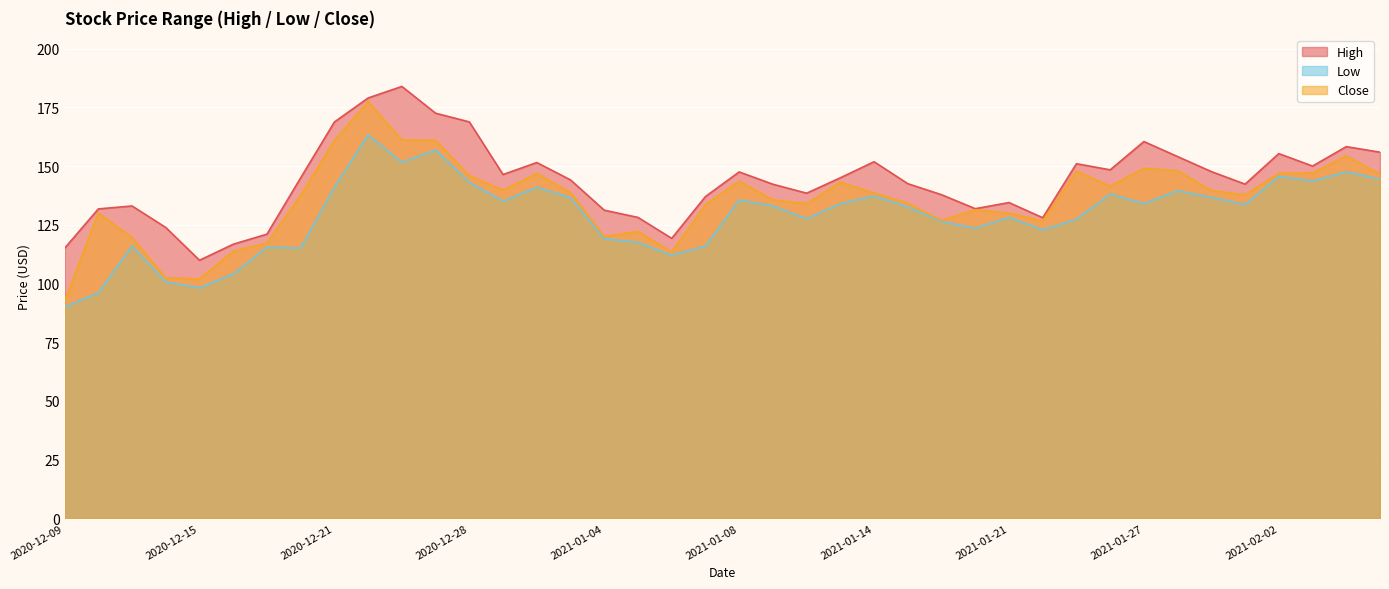

Reading left to right, list all the values displayed in this chart.

High: 115.0	131.7	133.0	123.8	109.9	116.7	121.0	145.0	168.8	179.0	183.9	172.5	168.8	146.4	151.5	144.1	131.2	128.1	119.2	137.0	147.5	142.3	138.4	145.0	151.8	142.5	137.8	131.8	134.4	128.0	151.0	148.4	160.4	154.0	147.6	142.3	155.3	150.0	158.3	155.9
Low: 90.0	96.0	116.0	100.7	98.1	104.0	115.5	115.1	141.0	163.3	151.6	156.9	143.1	135.0	141.0	136.5	119.1	117.5	112.0	115.9	135.6	133.0	127.5	134.0	137.2	132.6	126.4	123.5	128.2	122.8	127.4	138.1	134.0	139.5	136.7	133.6	145.6	143.6	147.5	144.4
Close: 92.5	130.0	119.6	102.4	102.0	113.7	117.2	137.6	160.9	177.5	161.1	161.0	145.9	139.8	146.8	138.8	120.0	122.2	113.4	133.6	143.6	135.6	134.0	143.1	138.5	134.2	126.8	131.4	130.0	126.6	147.8	141.4	149.1	148.0	139.6	137.8	146.9	147.1	154.4	146.6